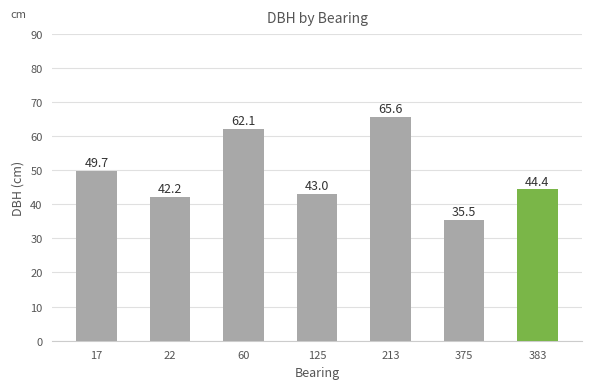

Count the number of values greater than 44.

4